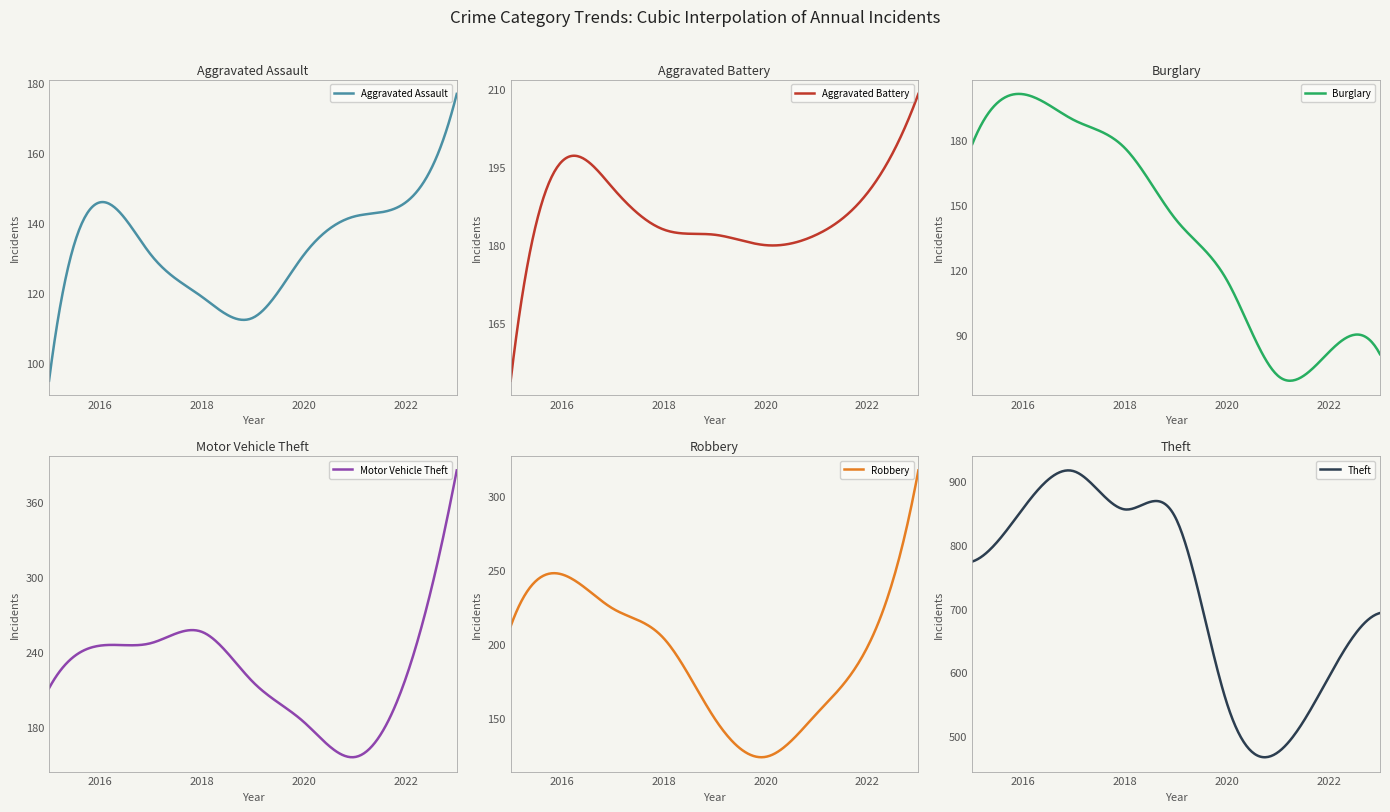

What is the value of the Motor Vehicle Theft point at the 2nd from the left?

245